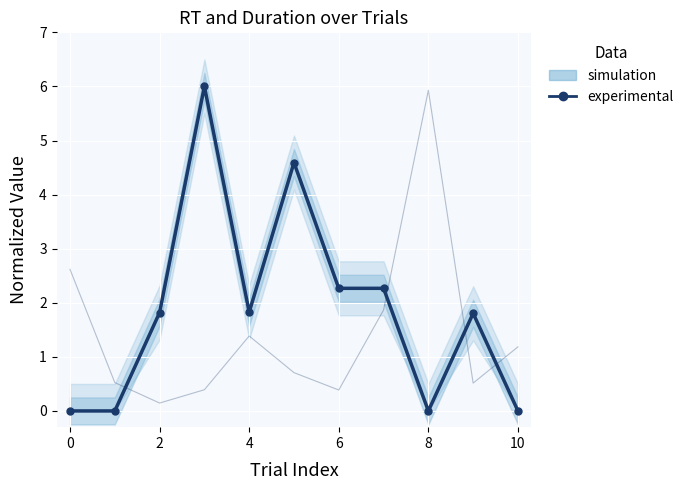

Reading left to right, what are all the values shown in this chart?

0.0	0.0	1.8	6.0	1.8	4.6	2.3	2.3	0.0	1.8	0.0